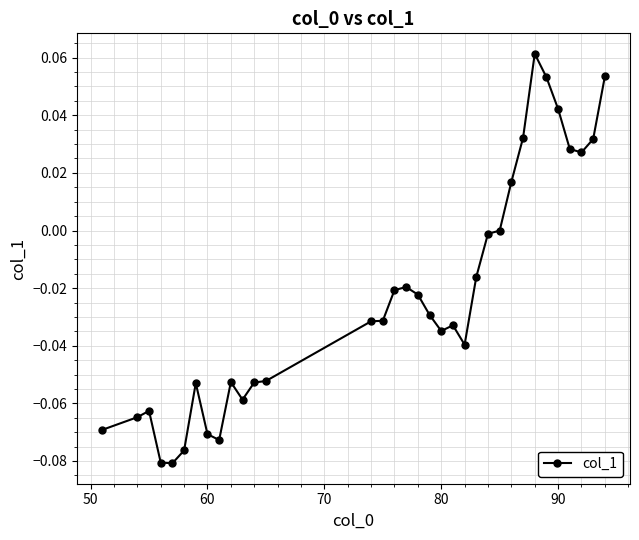

What is the sum of all values?

-0.8